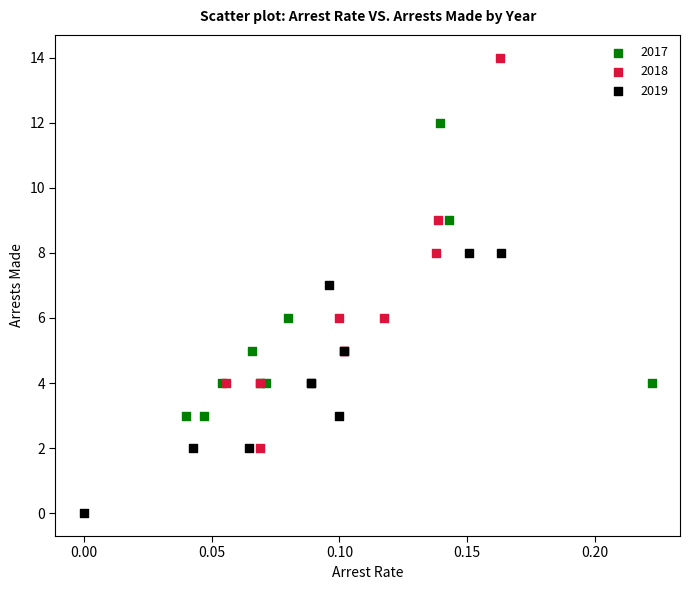

Which series has the widest spread of Y values?

2018